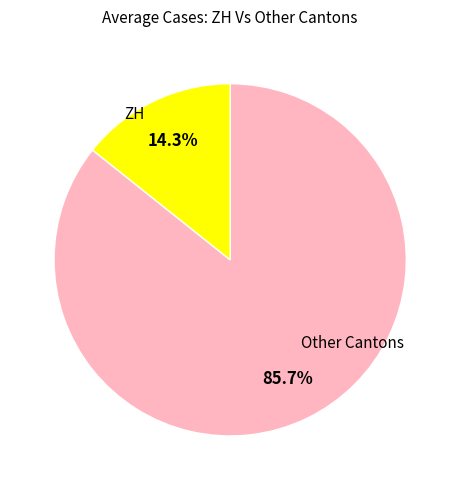

Does any single category account for the majority?

Yes